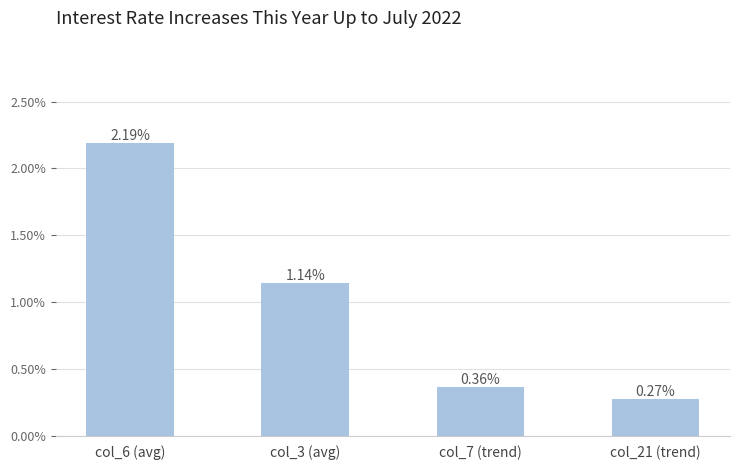

What is the sum of all values?

4.0